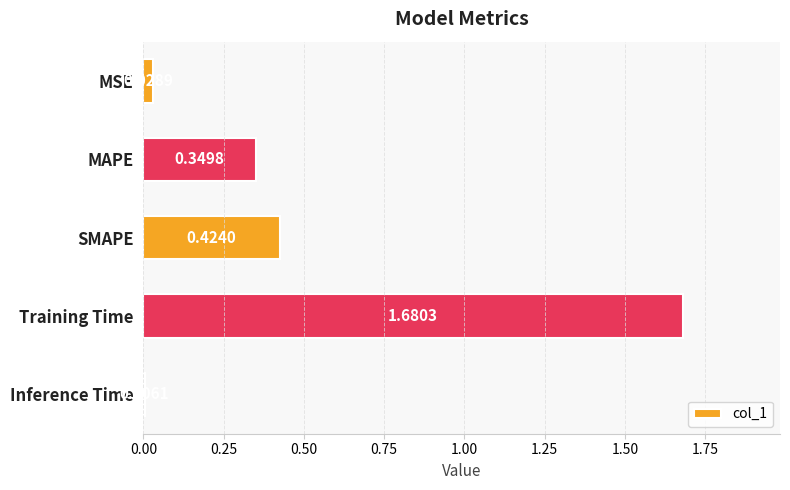

What is the average value?

0.5